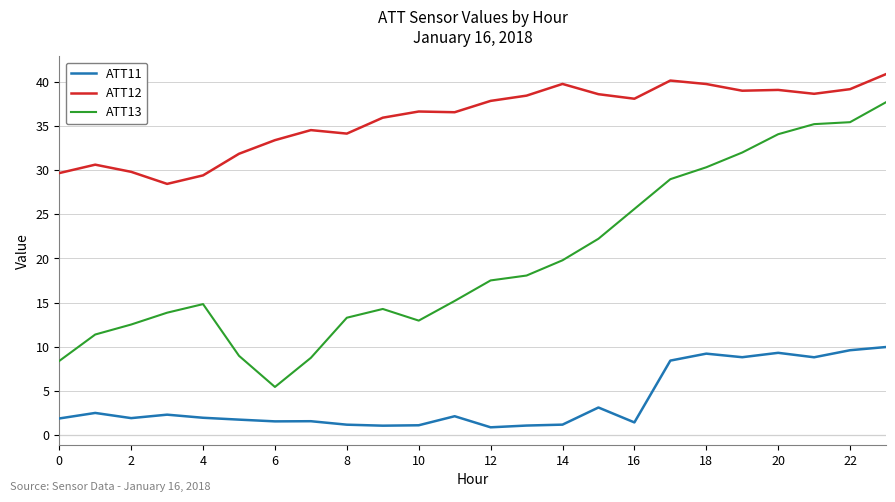

What is the difference between the maximum and minimum values in the ATT13 series?

32.3